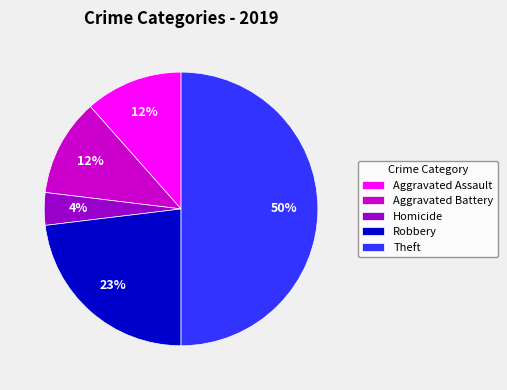

Does Aggravated Assault account for over 50% of the chart?

No